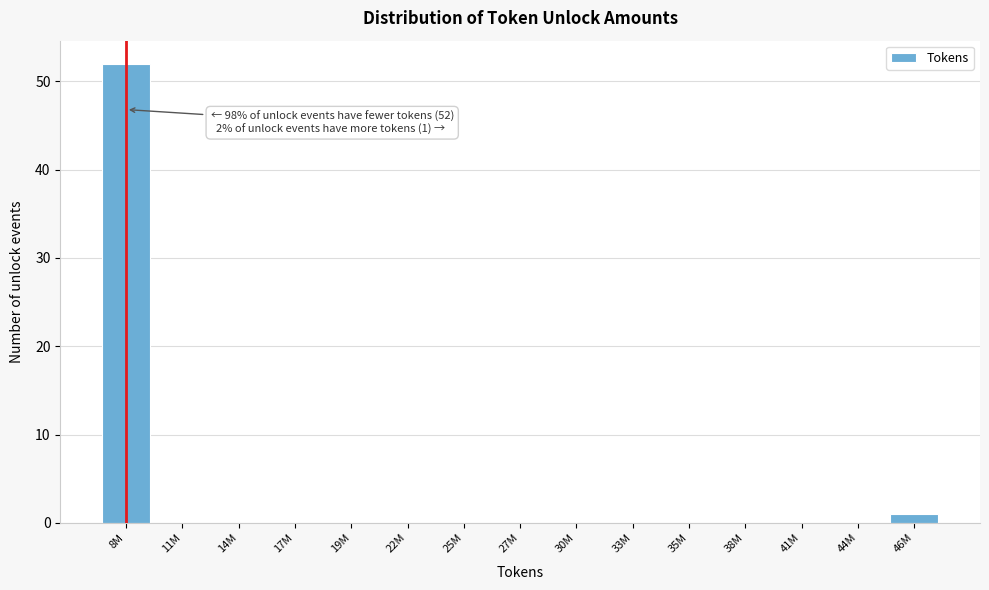

Reading left to right, list all the values displayed in this chart.

8M=52	11M=0	14M=0	17M=0	19M=0	22M=0	25M=0	27M=0	30M=0	33M=0	35M=0	38M=0	41M=0	44M=0	46M=1